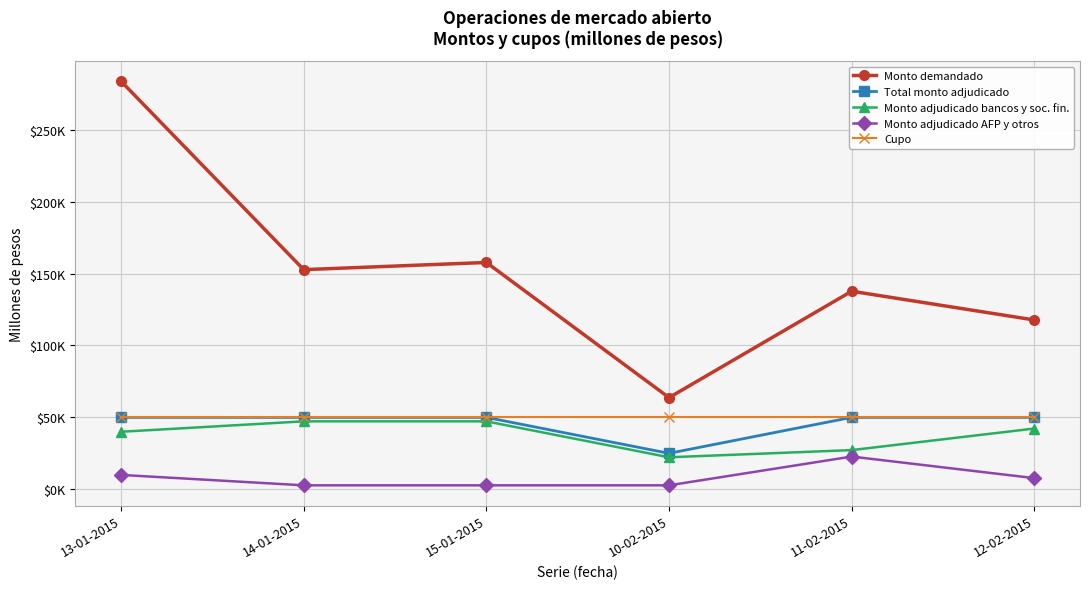

What is the label of the 5th point from the left?

11-02-2015